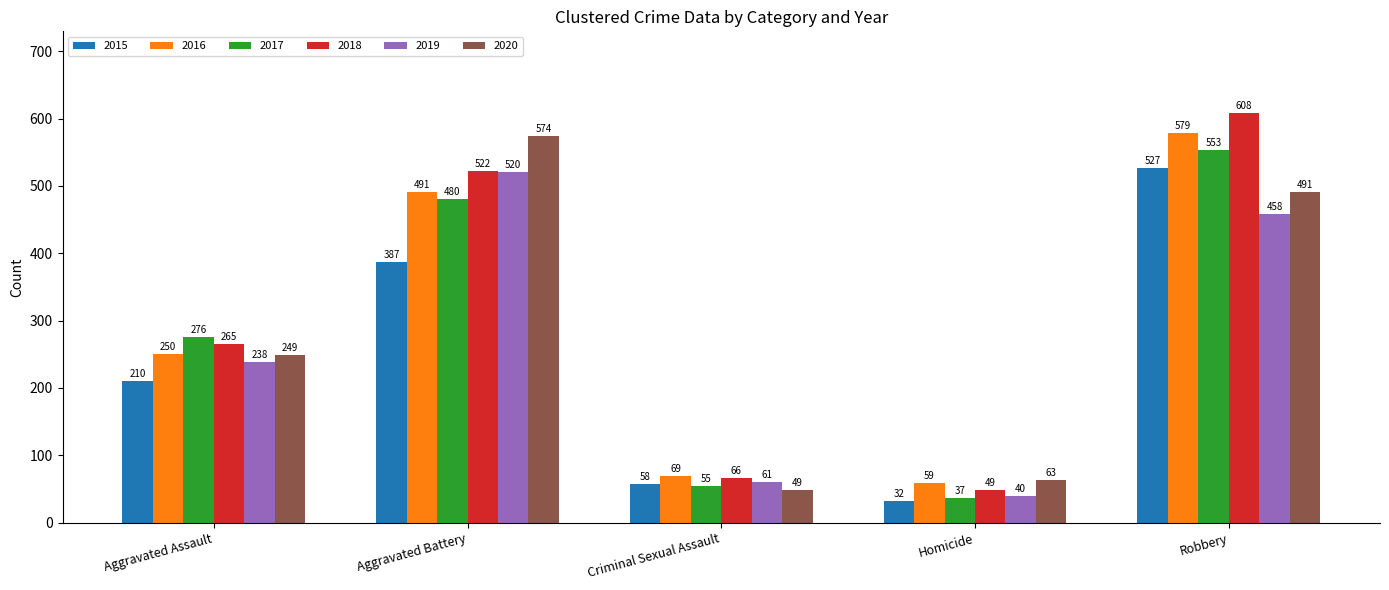

What is the spread (max minus min) of values at Aggravated Battery?

187